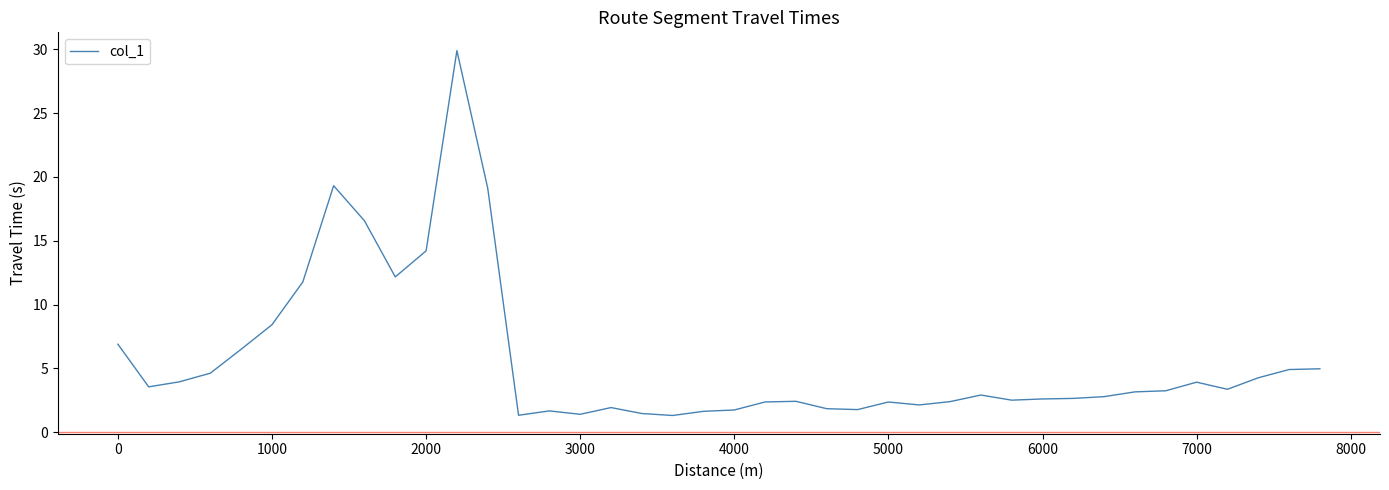

What is the minimum value shown in the chart?

1.3